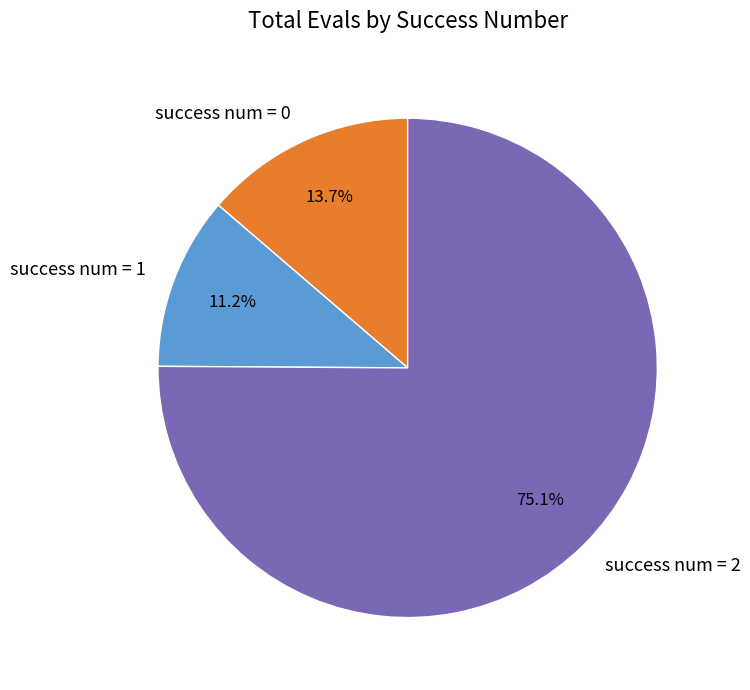

Which category has the biggest portion of the pie?

success num = 2